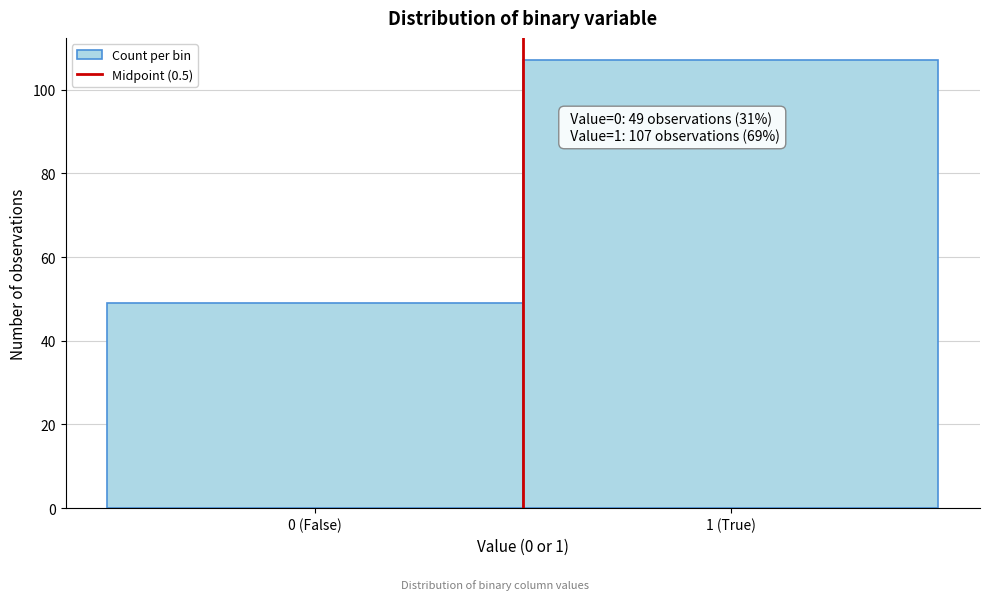

Reading right to left, list all the values displayed in this chart.

1 (True)=107	0 (False)=49